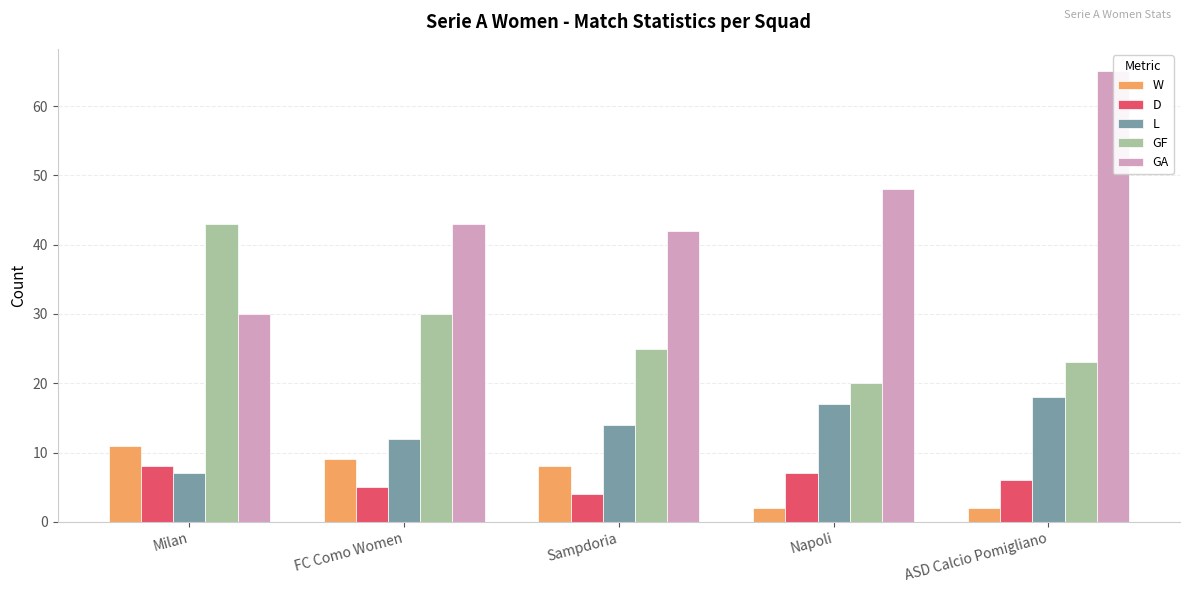

What is the label of the 5th bar from the right?

Milan